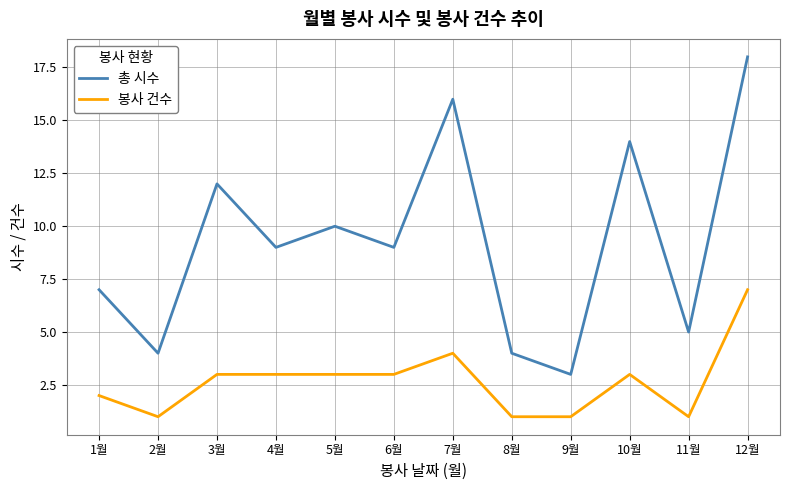

At which category is the sum across all series the highest?

12월